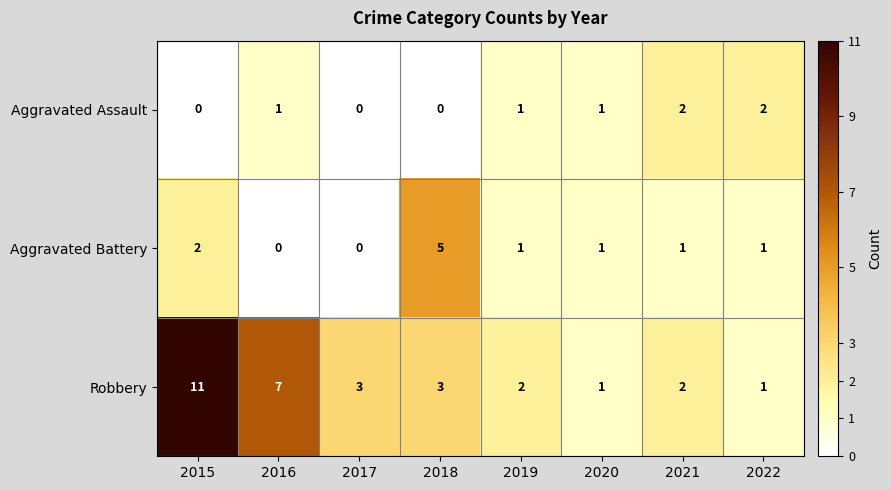

What is the total value across all series at 2021?

5